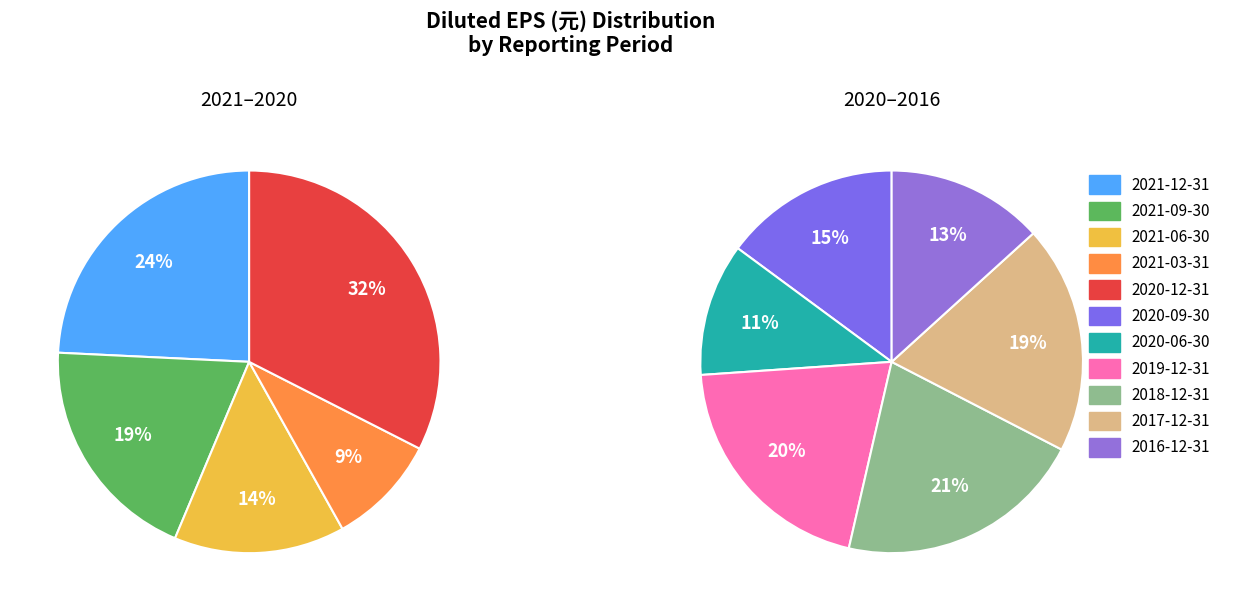

Which category has the smallest portion of the pie?

2021-03-31